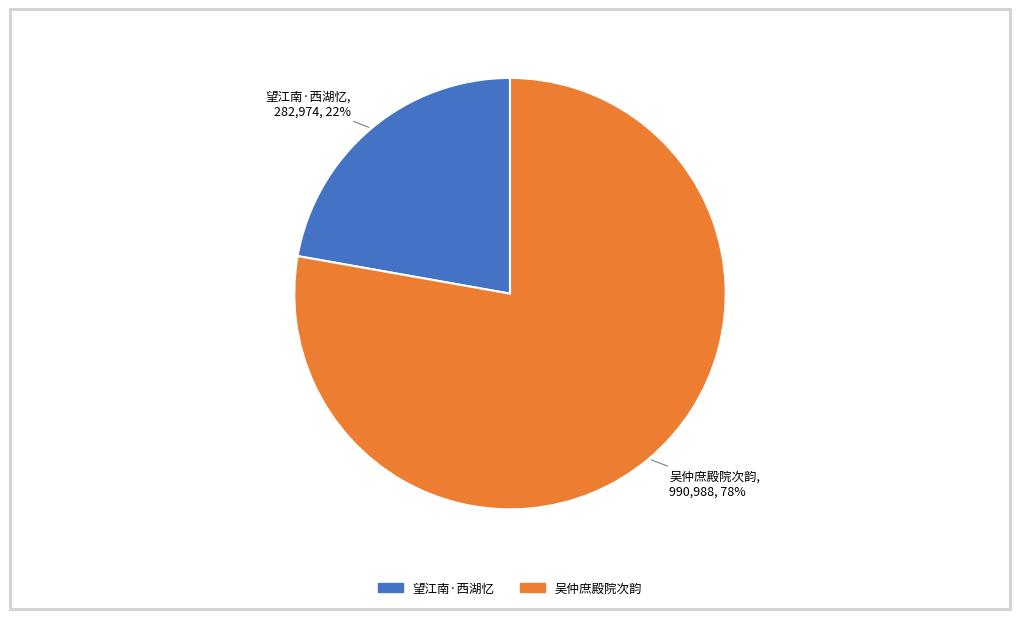

Does any single category account for the majority?

Yes